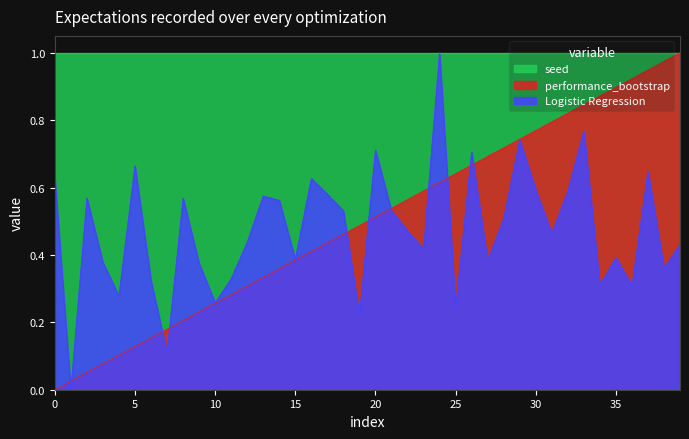

Which series has the largest total across all categories?

seed